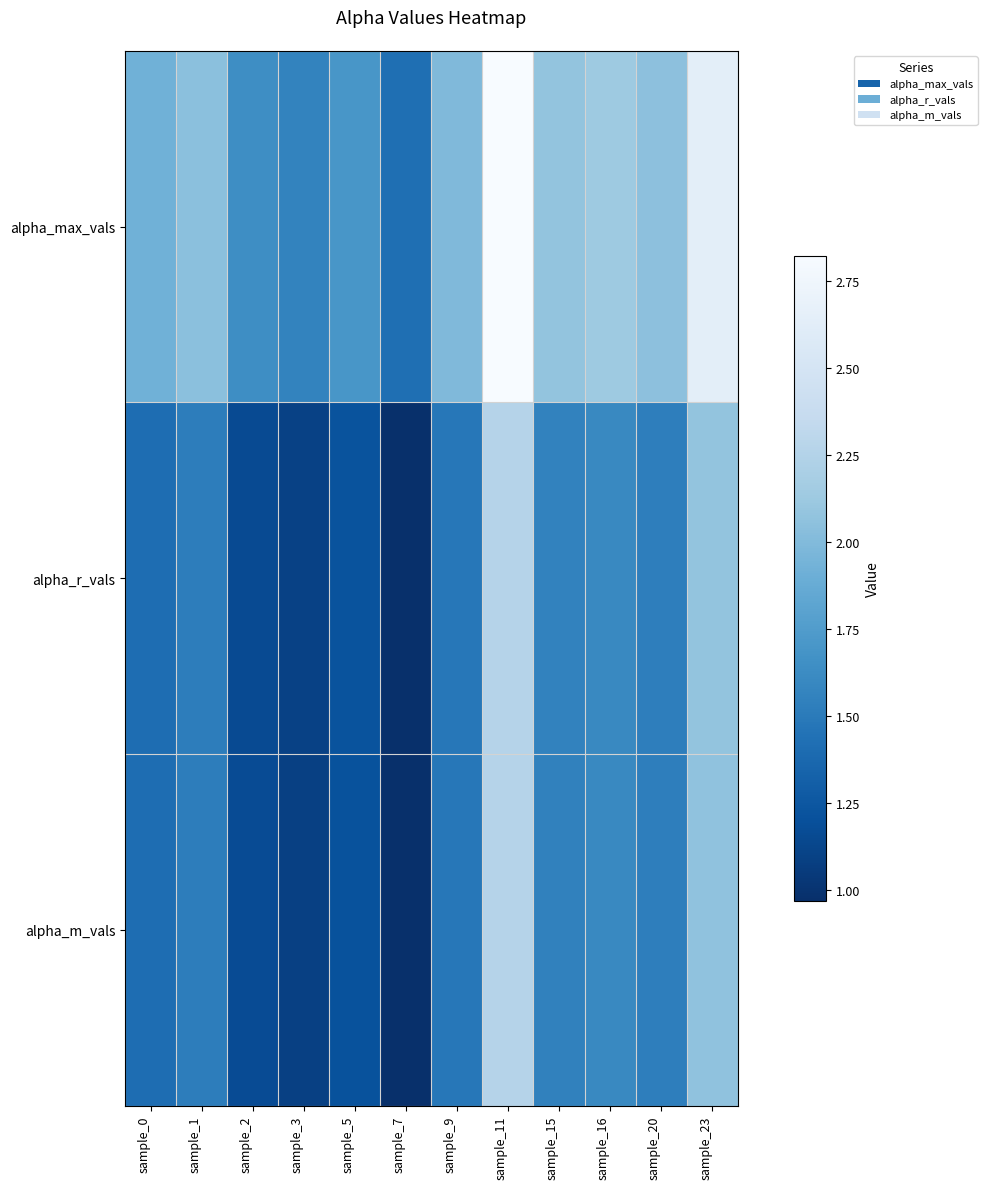

At how many categories does at least one series exceed 2?

6